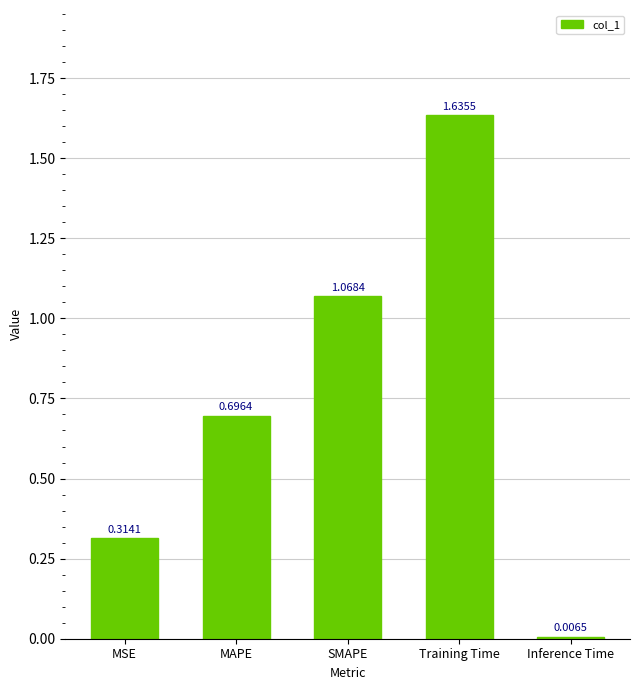

At which label is the value closest to 0?

Inference Time